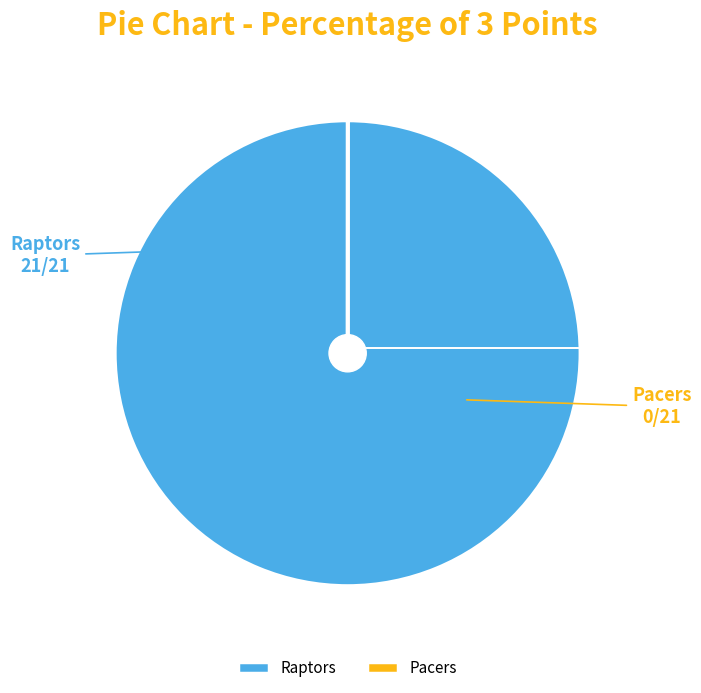

The Raptors slice represents 100% of the pie. True or false?

True